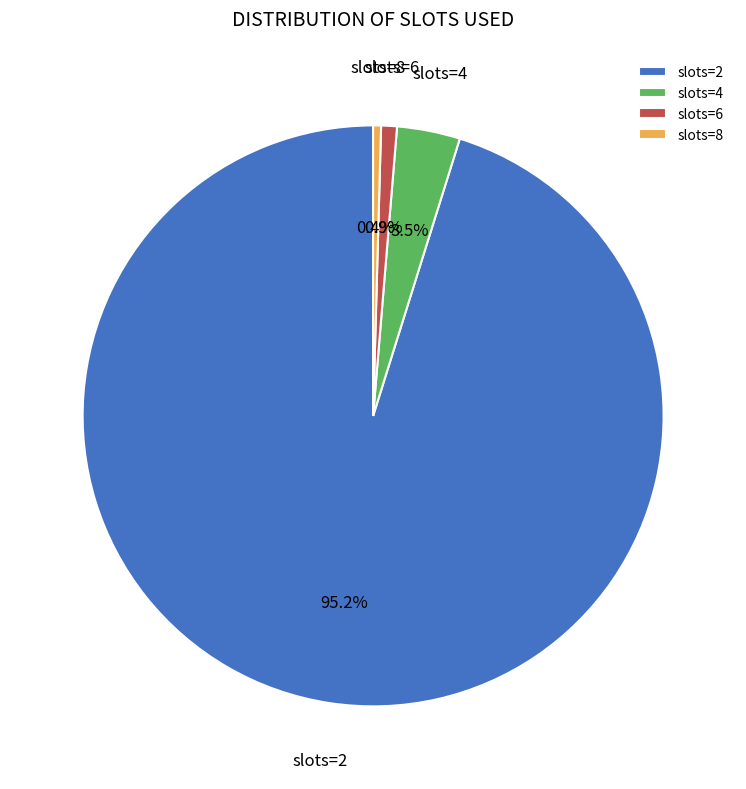

Is there any slice that represents more than half of the pie?

Yes